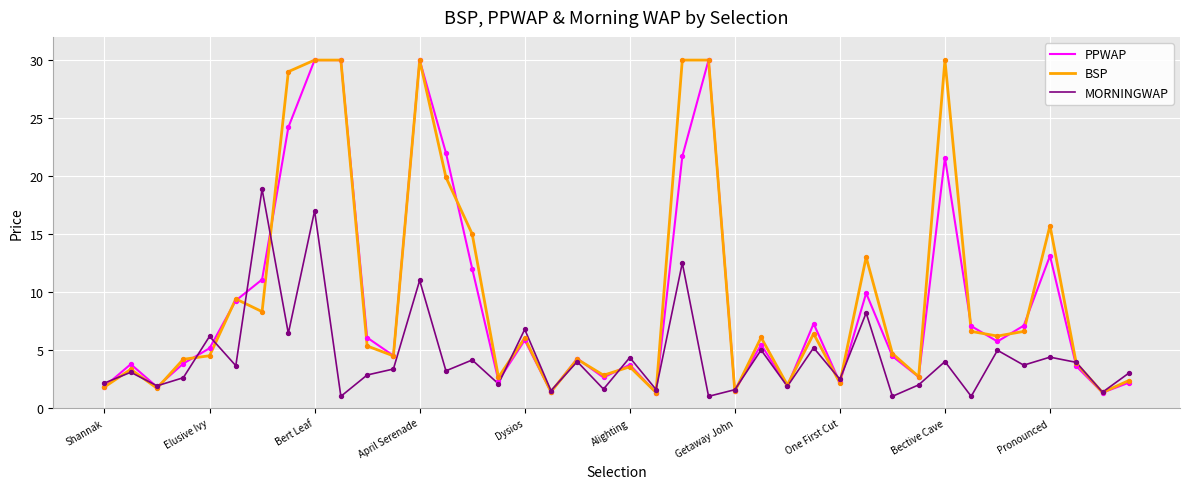

What is the minimum value shown in the chart?

1.0